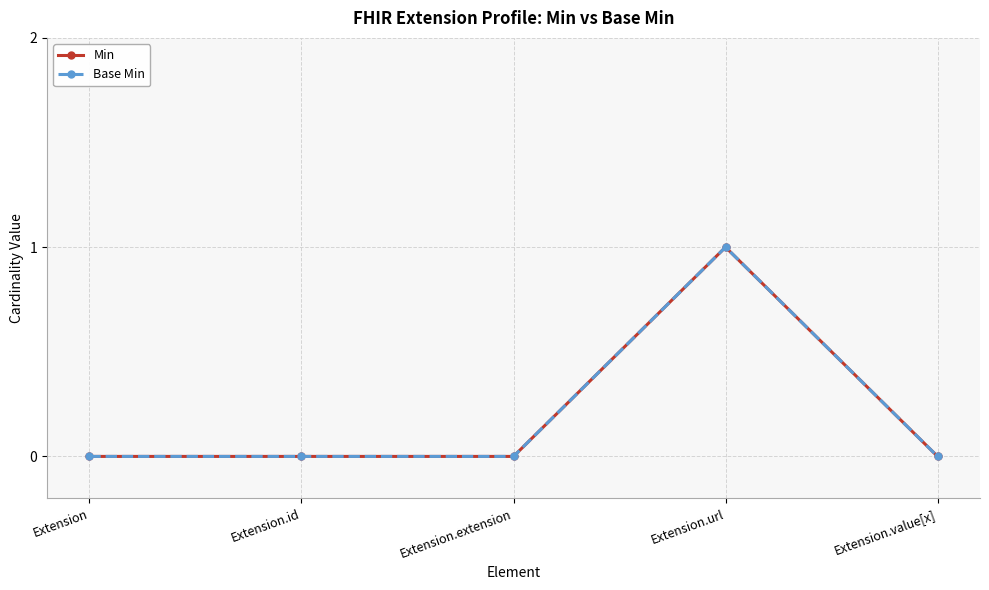

True or false: Base Min and Min cross at least once.

False